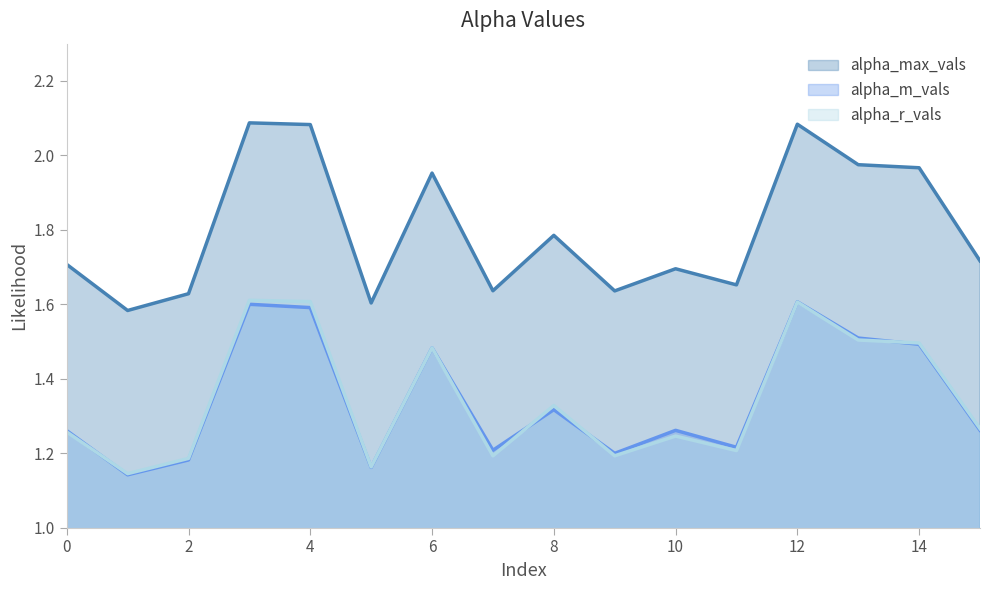

Where is the first local minimum for alpha_m_vals?

1